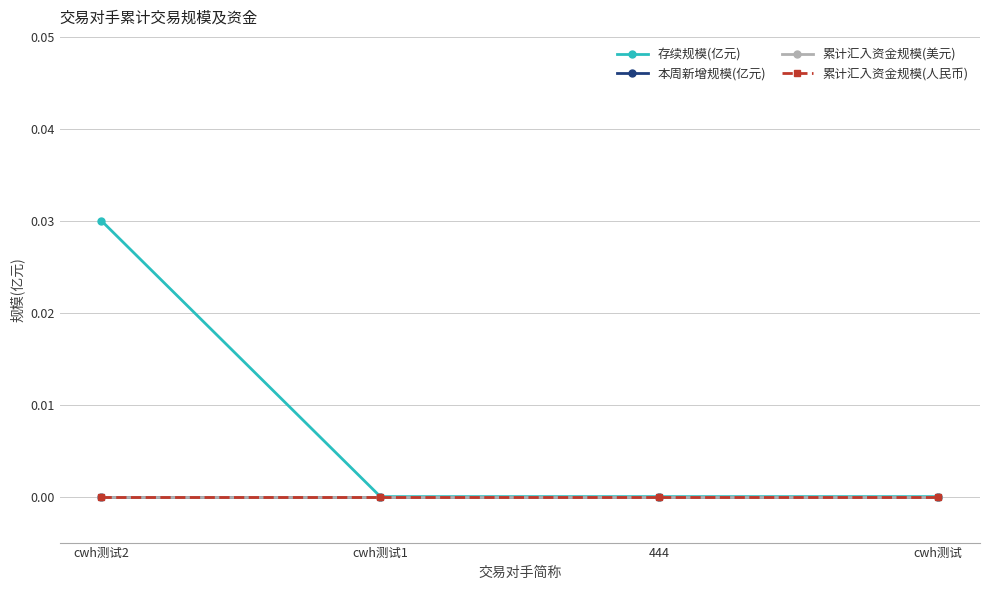

Does the chart have visible grid lines?

Yes